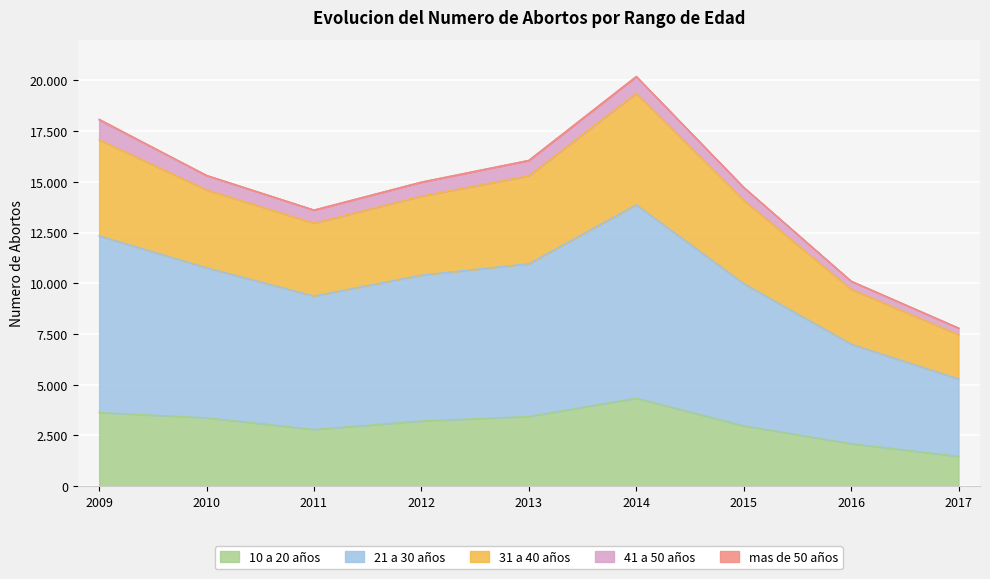

List the labels in order of 21 a 30 años value, smallest first.

2017, 2016, 2011, 2015, 2012, 2010, 2013, 2009, 2014